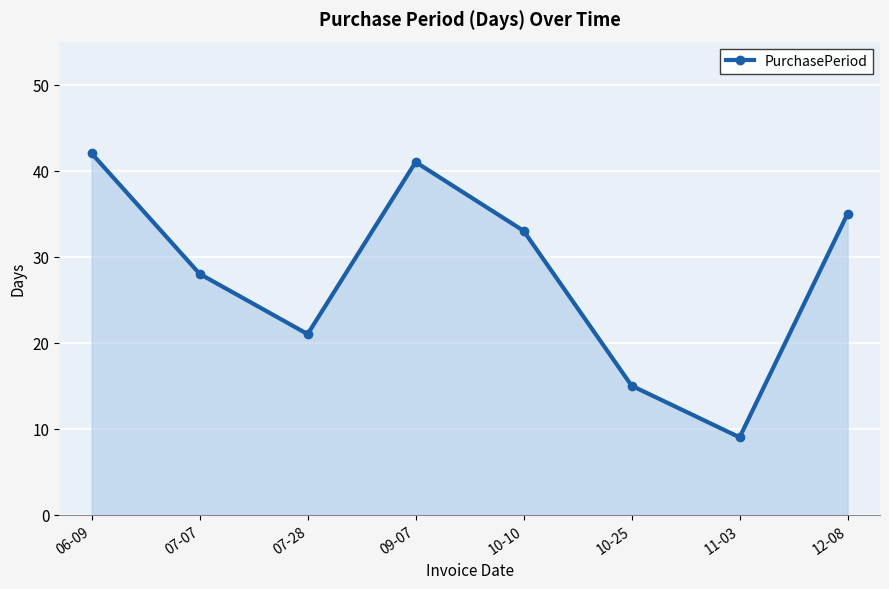

Which label corresponds to the smallest value in the chart?

11-03